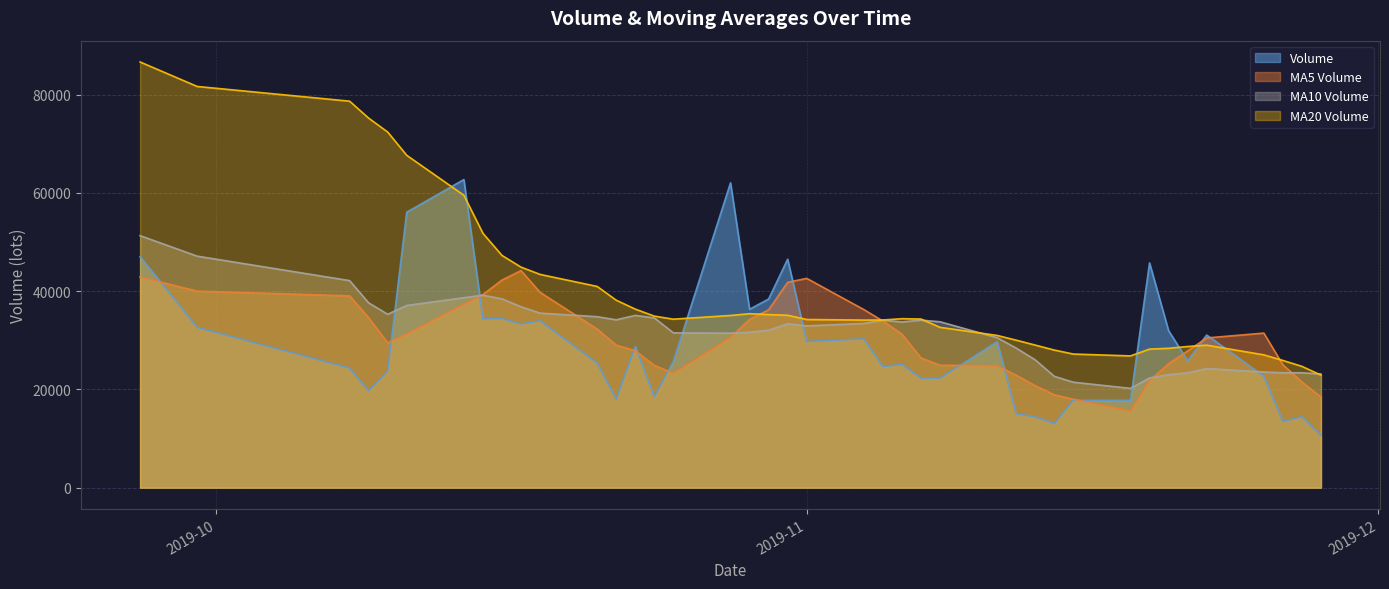

The v_ma5 series shows 42612.8 at 2019-11-01. True or false?

True